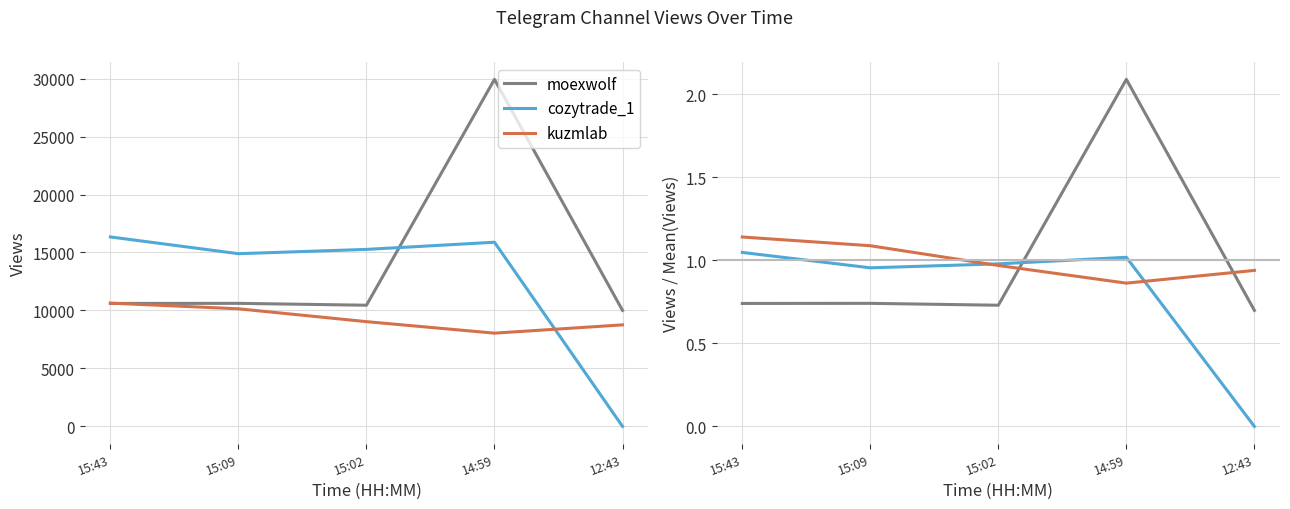

Does the chart display data point markers on the line(s)?

No